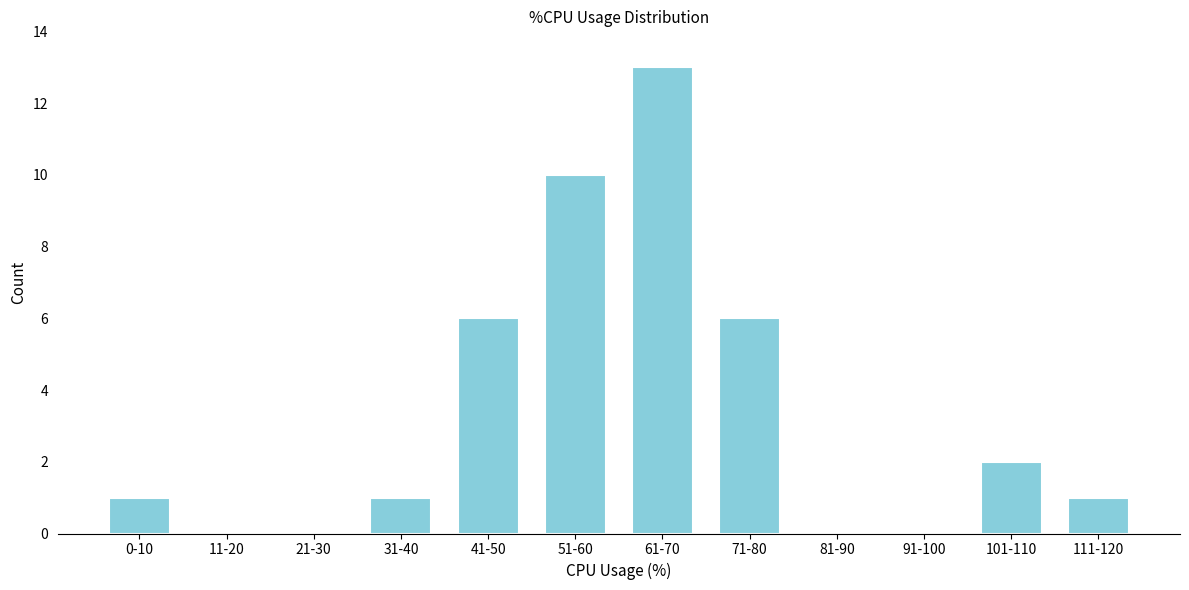

Reading right to left, what are all the values shown in this chart?

111-120=1	101-110=2	91-100=0	81-90=0	71-80=6	61-70=13	51-60=10	41-50=6	31-40=1	21-30=0	11-20=0	0-10=1